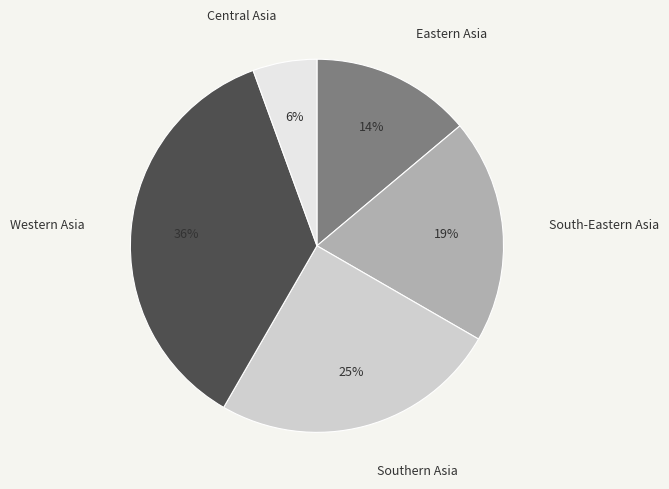

The Southern Asia slice represents 19% of the pie. True or false?

False